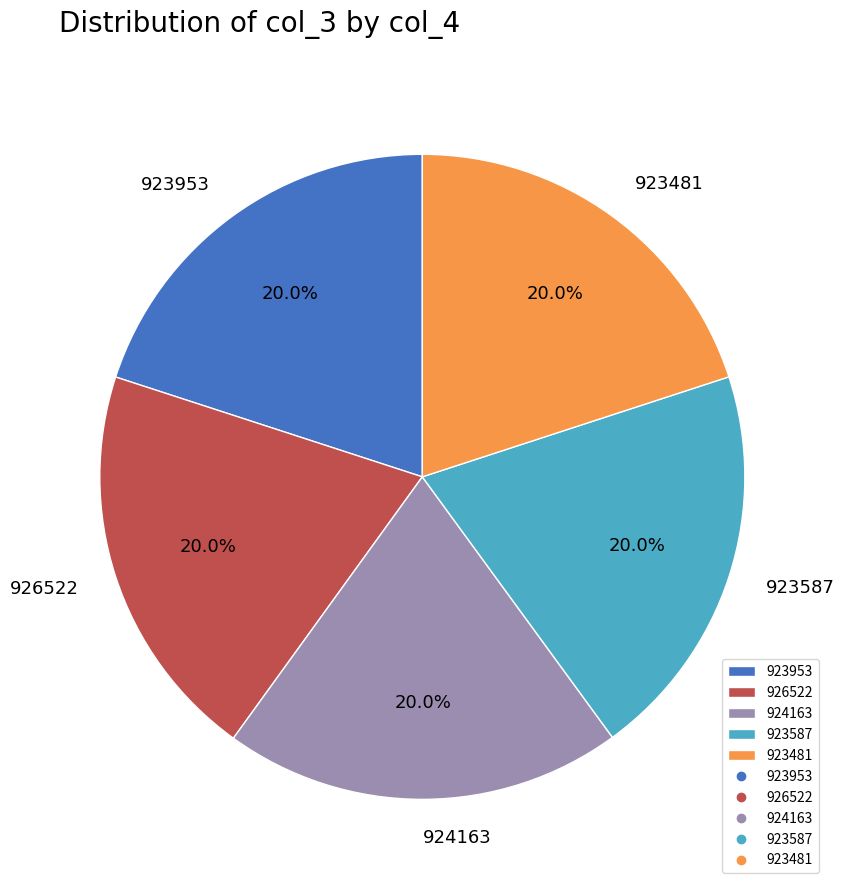

What percentage do 923953 and 926522 together represent?

40.0%